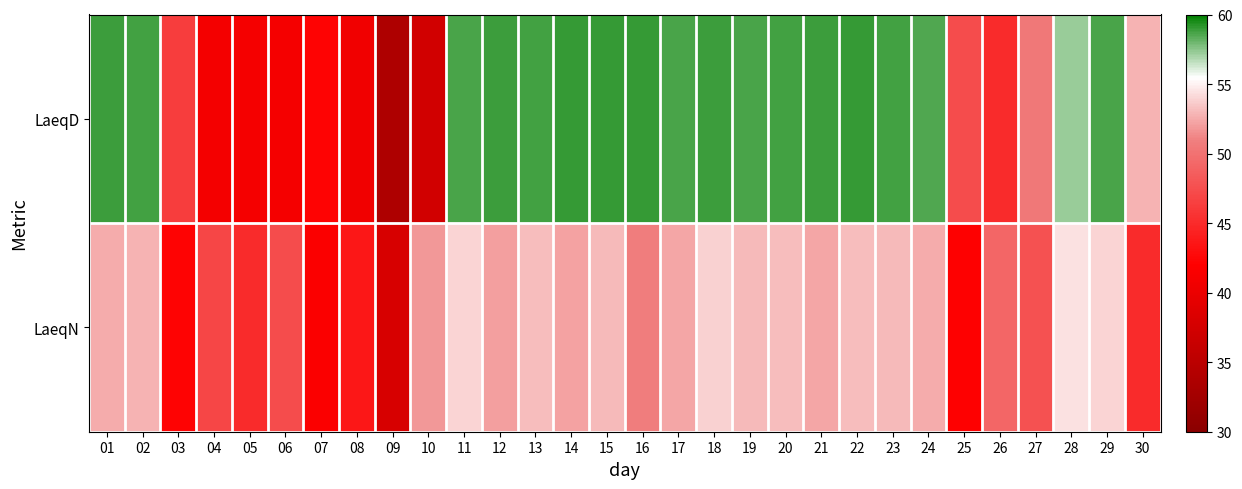

Reading left to right, list all the values displayed in this chart.

LaeqD: 01=58.9	02=58.8	03=46.4	04=40.9	05=41.1	06=41.1	07=42.3	08=40.6	09=33.7	10=37.3	11=58.6	12=58.9	13=58.8	14=59.0	15=59.0	16=59.0	17=58.6	18=58.9	19=58.7	20=58.8	21=58.9	22=59.0	23=58.8	24=58.5	25=47.4	26=45.0	27=50.4	28=57.2	29=58.6	30=52.8
LaeqN: 01=52.6	02=52.8	03=42.2	04=46.9	05=45.1	06=47.4	07=41.7	08=43.6	09=37.9	10=51.8	11=54.0	12=52.1	13=53.1	14=52.2	15=53.0	16=50.8	17=52.3	18=53.8	19=53.0	20=53.2	21=52.3	22=53.2	23=53.0	24=52.5	25=42.1	26=49.2	27=47.7	28=54.4	29=54.0	30=45.0